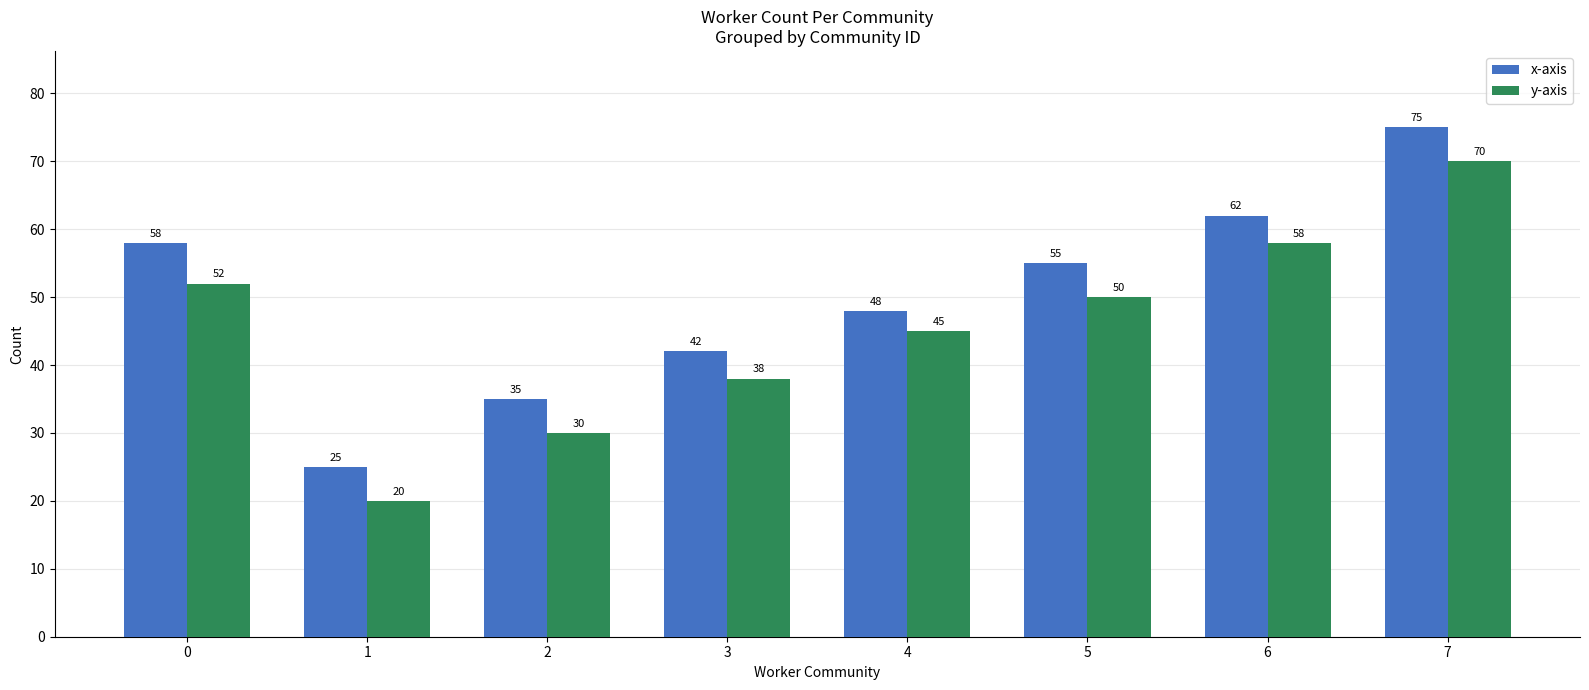

Rank the categories by x-axis value from highest to lowest.

7, 6, 0, 5, 4, 3, 2, 1